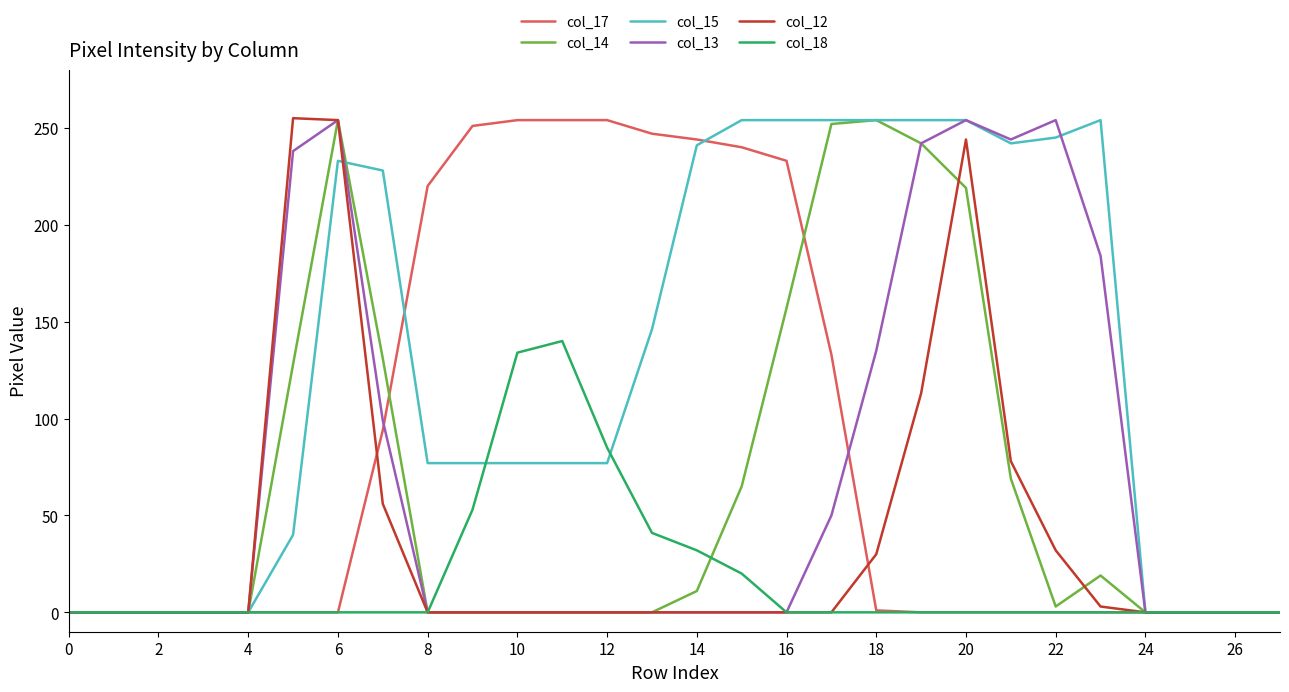

Which series has the largest total across all categories?

col_15